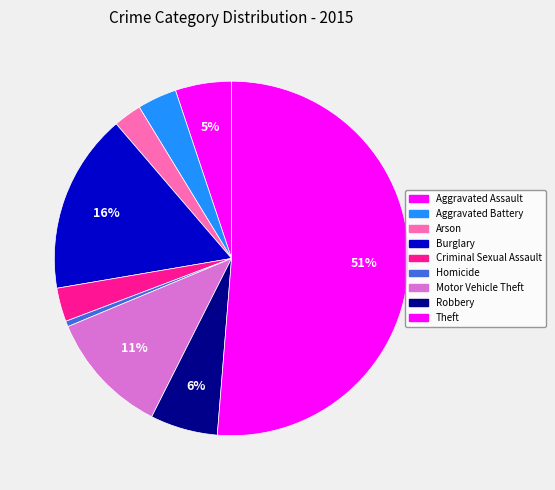

How many segments does this pie chart have?

9